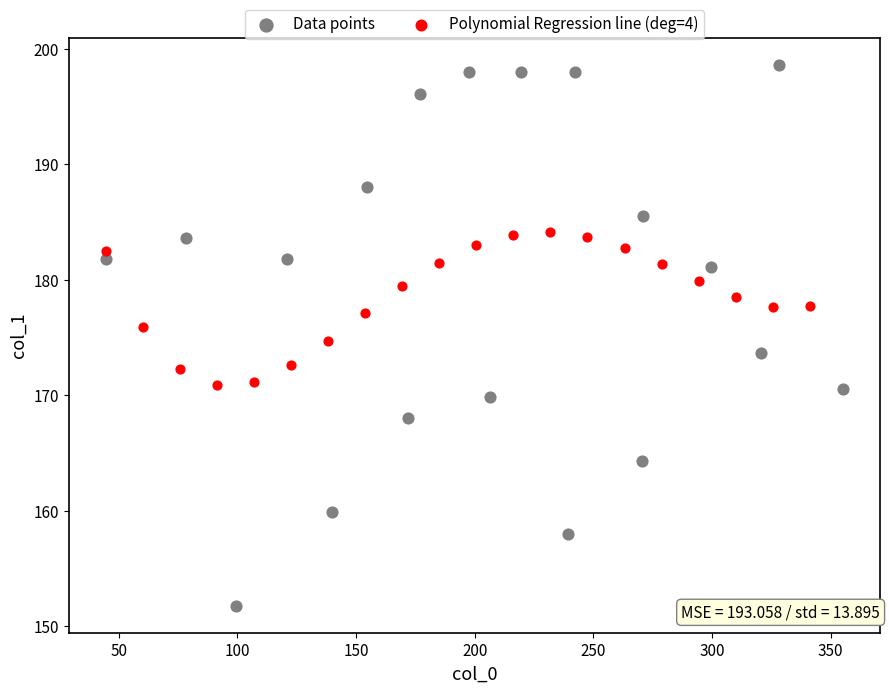

Which series contains the lowest Y value?

Data points